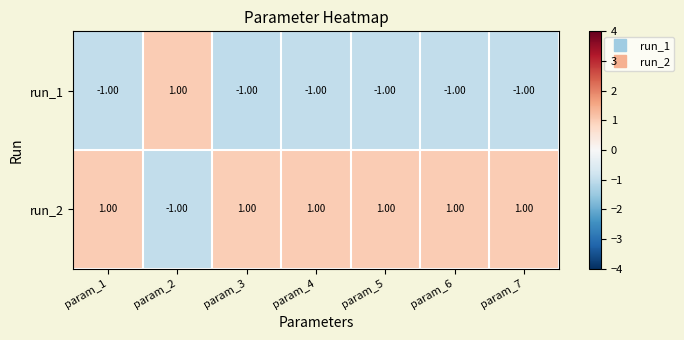

At param_4, list the series in order from largest to smallest.

run_2, run_1